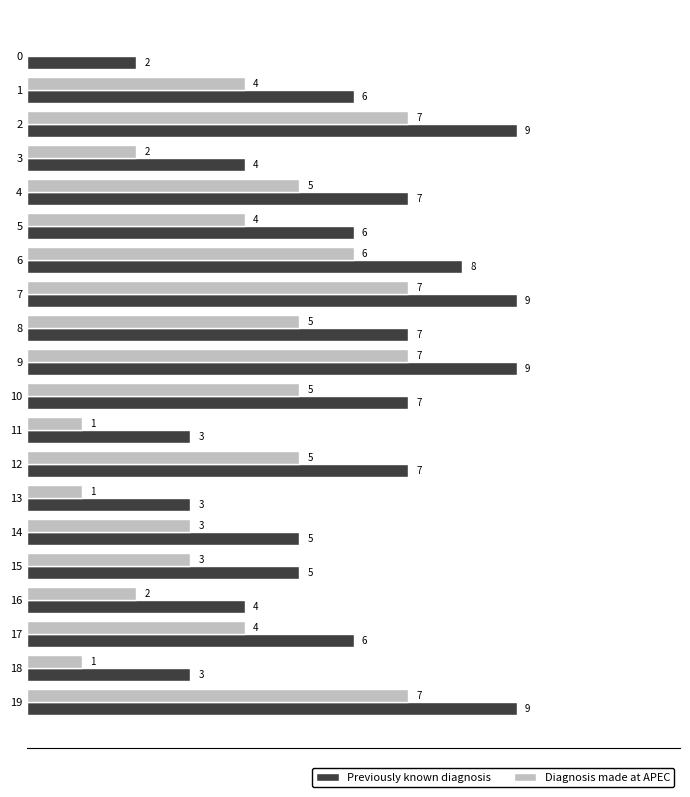

Which series has the largest total across all categories?

Previously known diagnosis